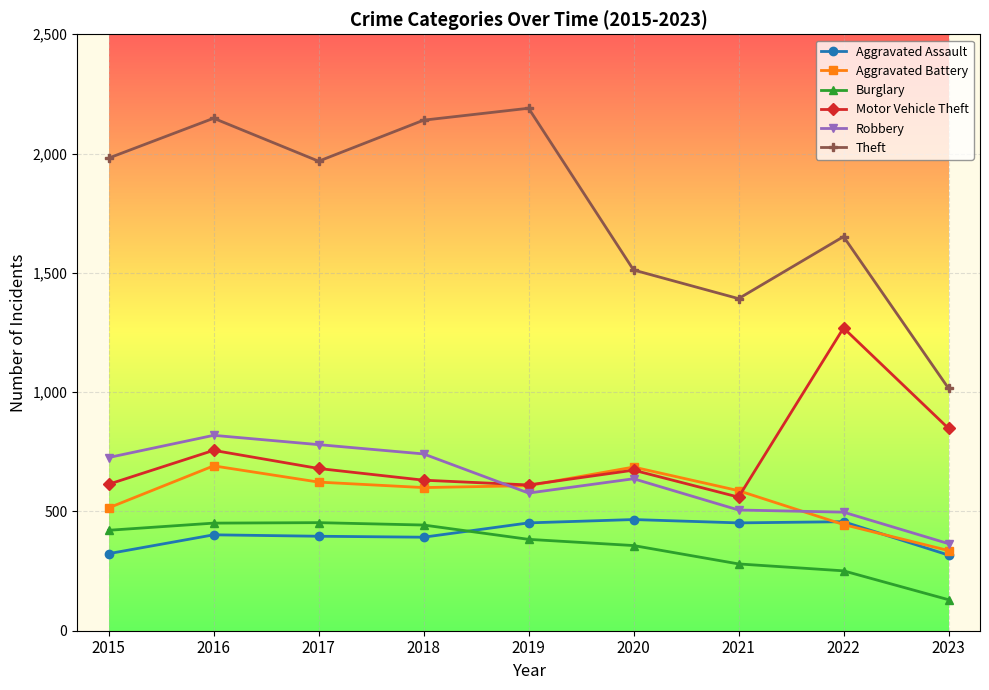

Which series has the largest total across all categories?

Theft